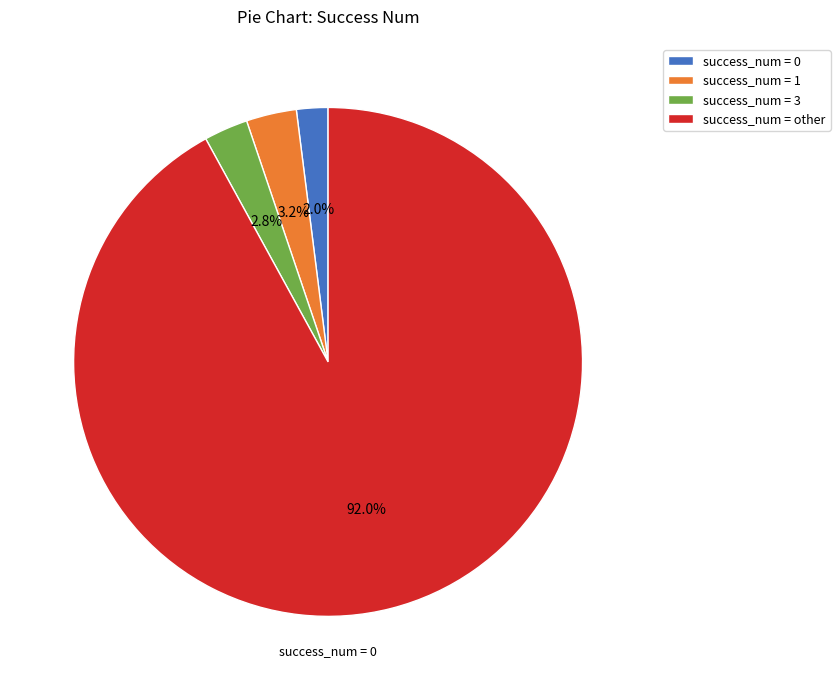

To the nearest percent, what is the difference between the largest and smallest slice percentages?

90%